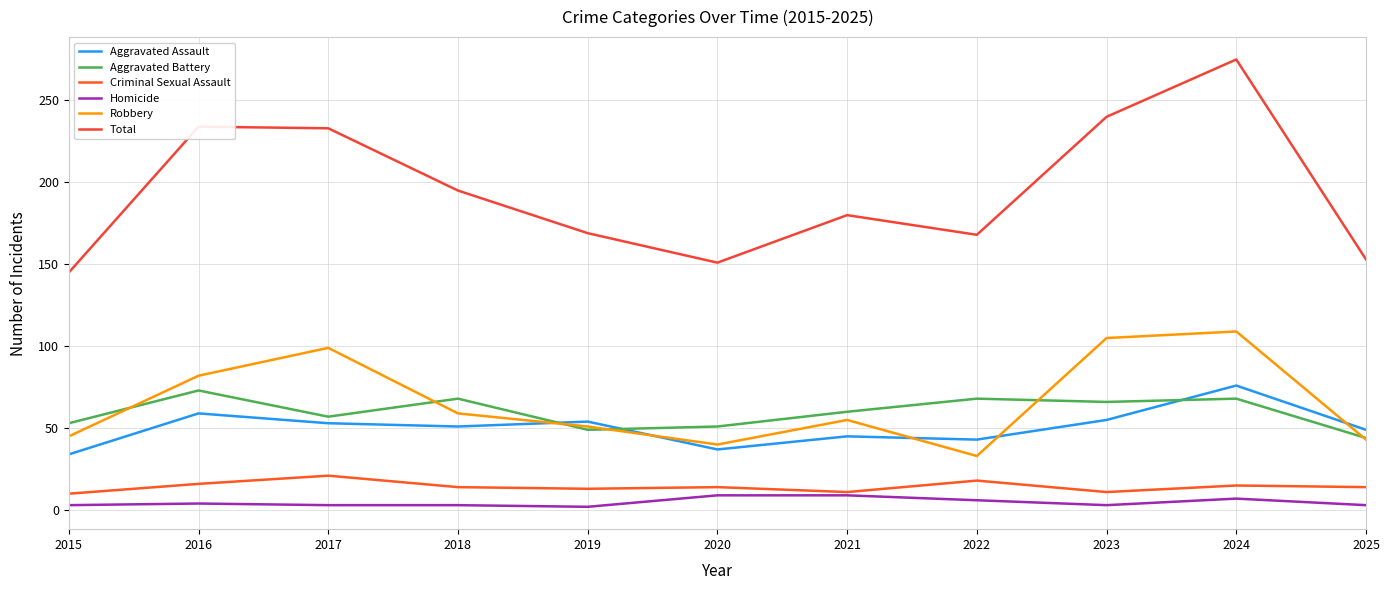

Does the chart display data point markers on the line(s)?

No